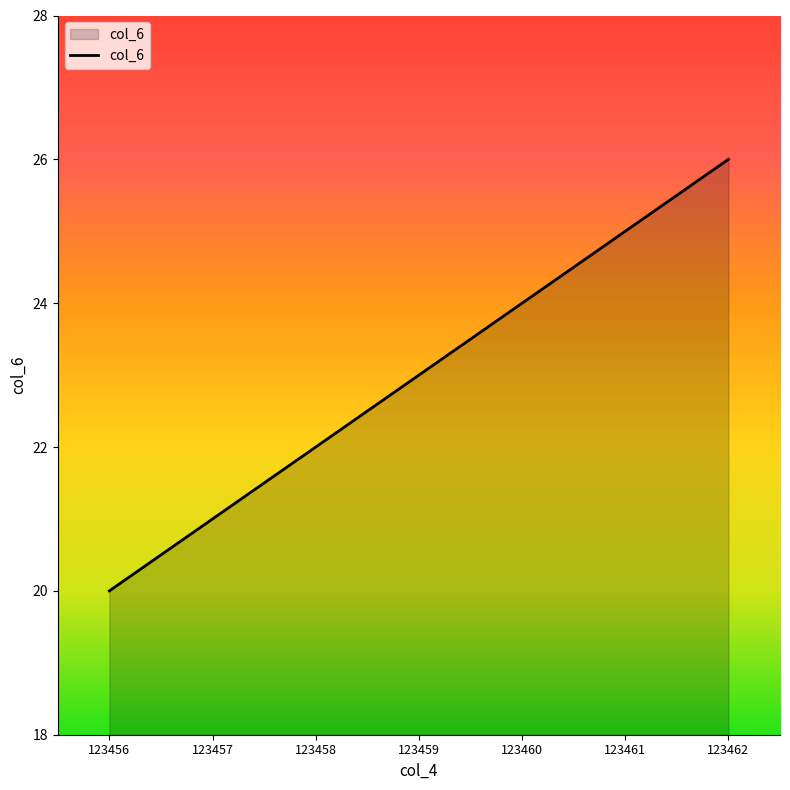

Read the value at 123458.

22